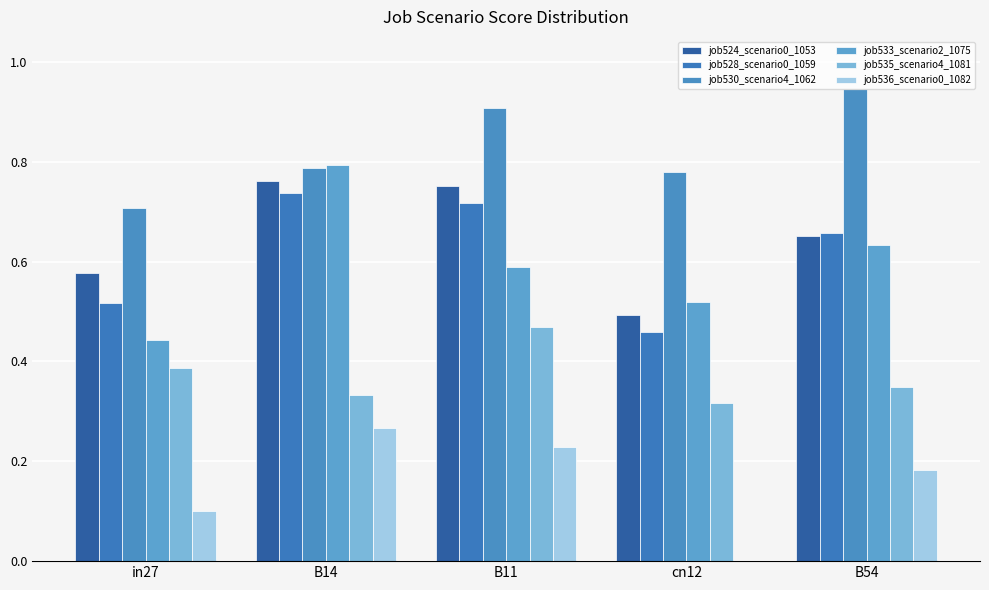

Reading right to left, transcribe all the data shown in this chart.

job524_scenario0_1053: 0.7	0.5	0.8	0.8	0.6
job528_scenario0_1059: 0.7	0.5	0.7	0.7	0.5
job530_scenario4_1062: 0.9	0.8	0.9	0.8	0.7
job533_scenario2_1075: 0.6	0.5	0.6	0.8	0.4
job535_scenario4_1081: 0.3	0.3	0.5	0.3	0.4
job536_scenario0_1082: 0.2	0.0	0.2	0.3	0.1